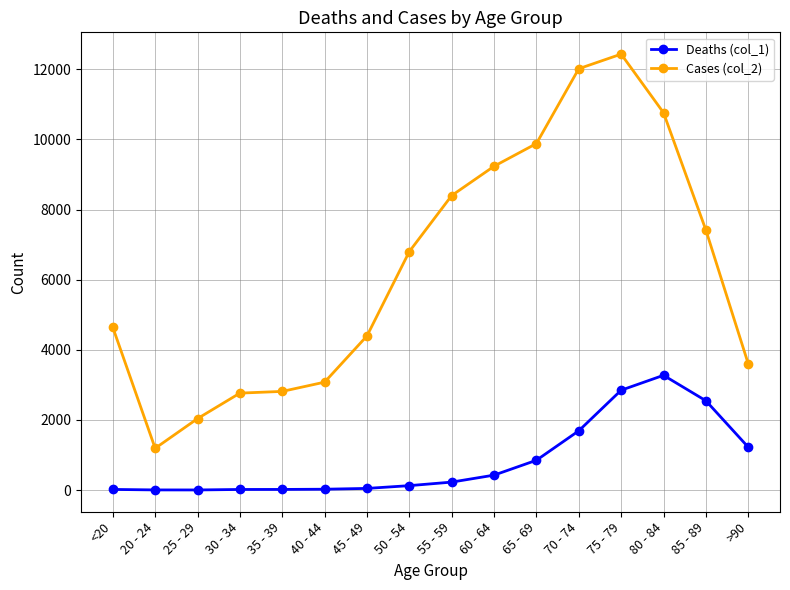

True or false: Deaths (col_1) and Cases (col_2) intersect in this chart.

False